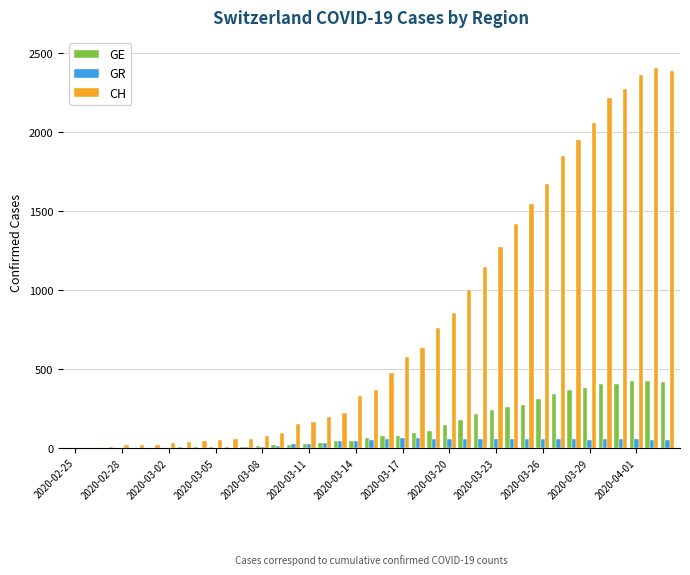

Which series has the largest total across all categories?

CH